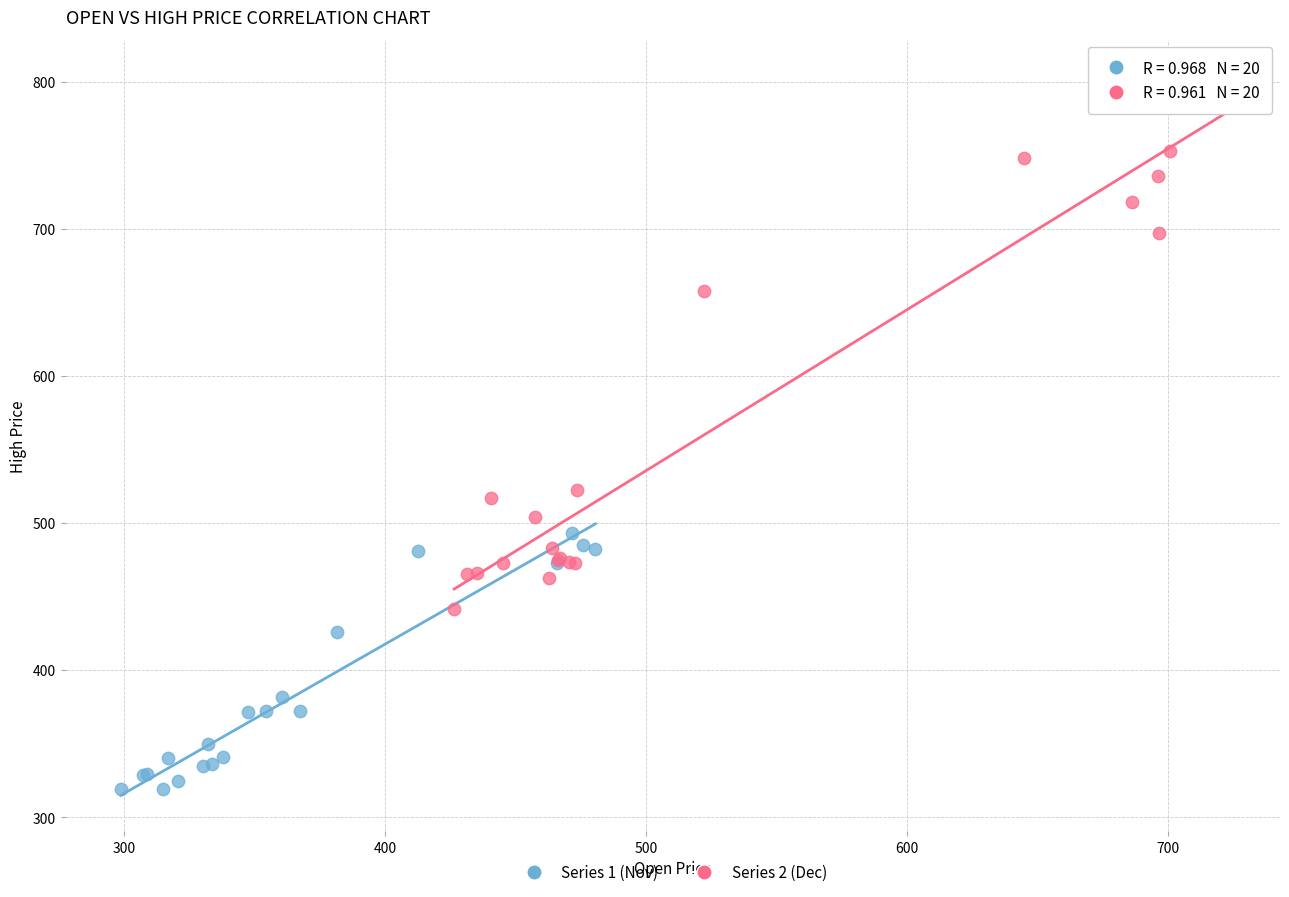

What are all the series names shown in the legend?

Series 1 (Nov), Series 2 (Dec)